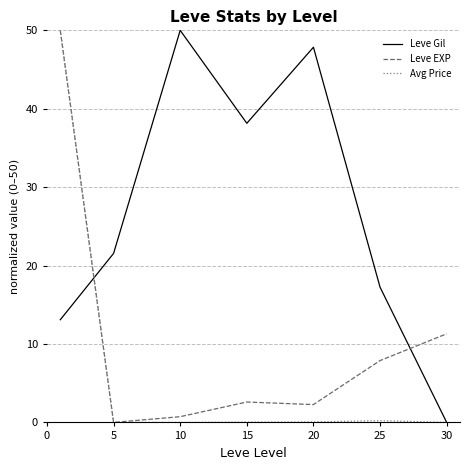

Which series ends up on top after the final intersection of Leve Gil and Leve EXP?

Leve EXP